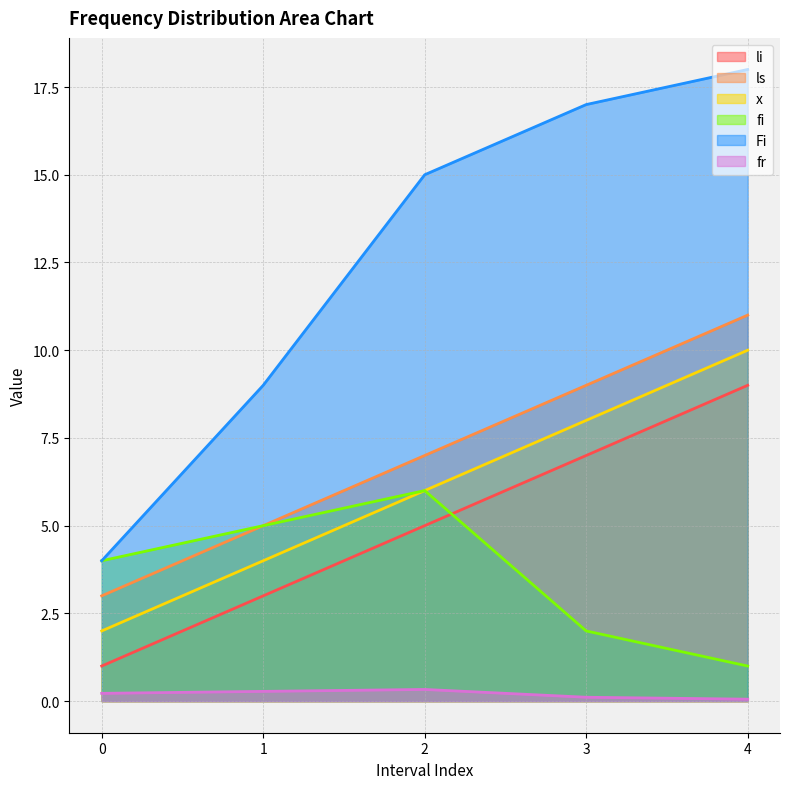

True or false: fr and Fi cross at least once.

False